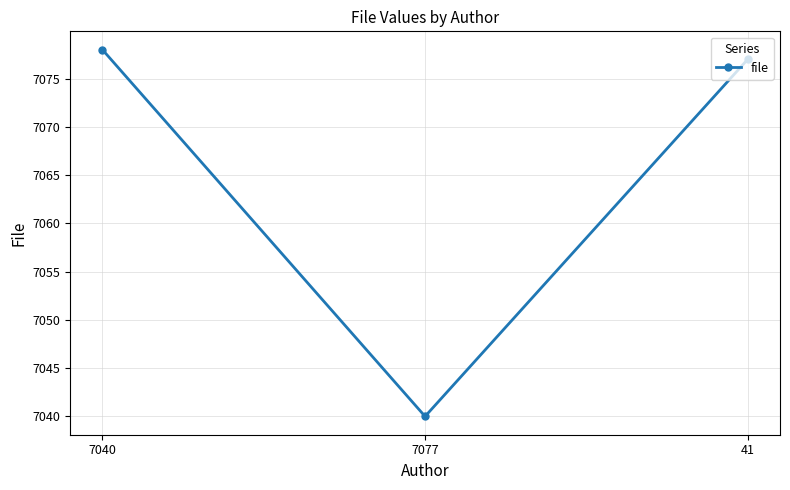

Reading left to right, extract all data points from this chart.

7040=7078	7077=7040	41=7077